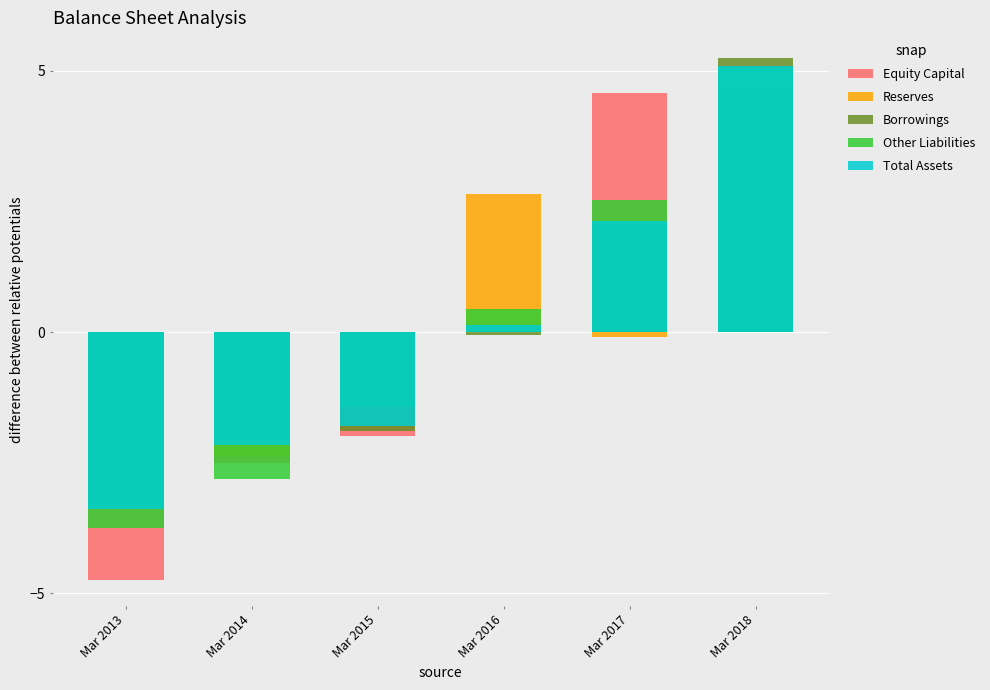

How many bars are there in each group?

5